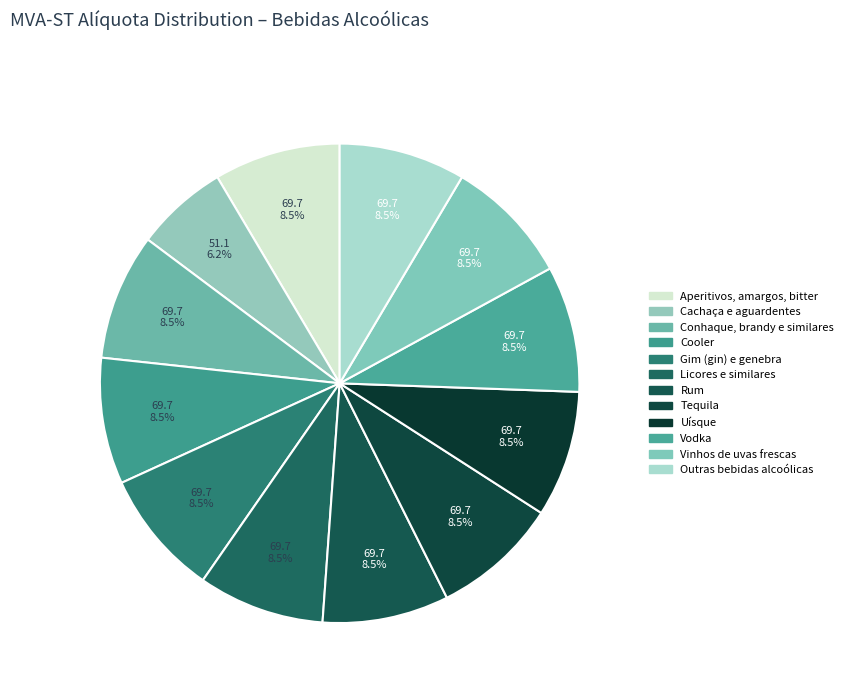

How many segments does this pie chart have?

12